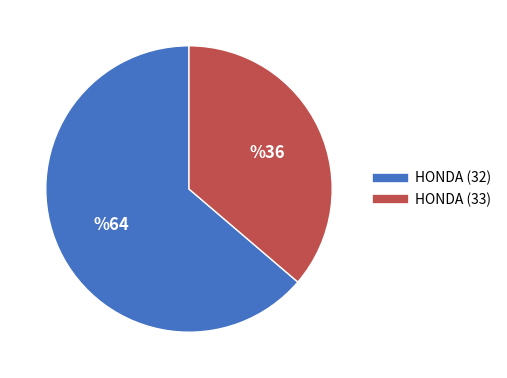

Is there any slice that represents more than half of the pie?

Yes